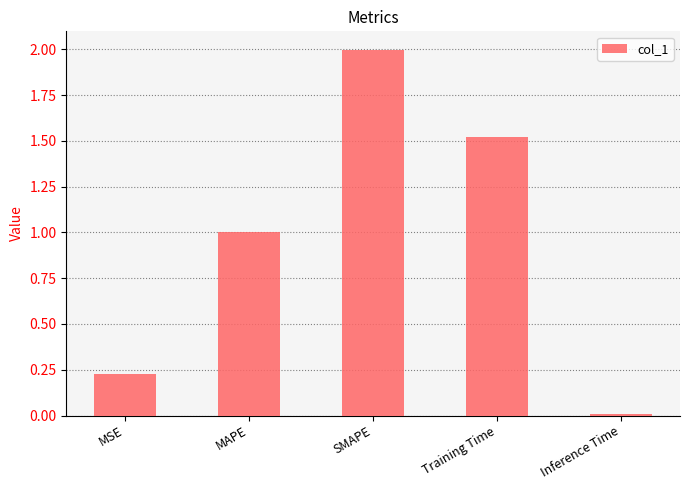

What is the label of the 4th bar from the right?

MAPE